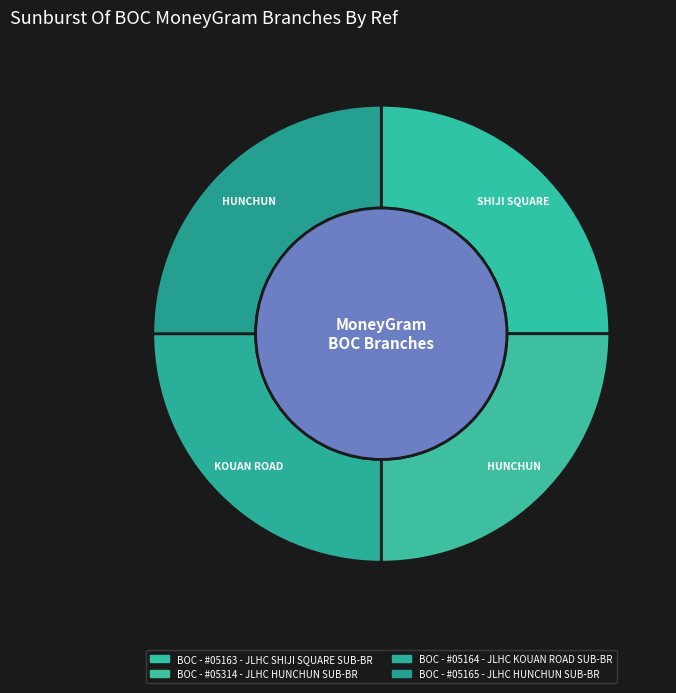

To the nearest percent, what portion does BOC - #05165 - JLHC HUNCHUN SUB-BR represent?

25%